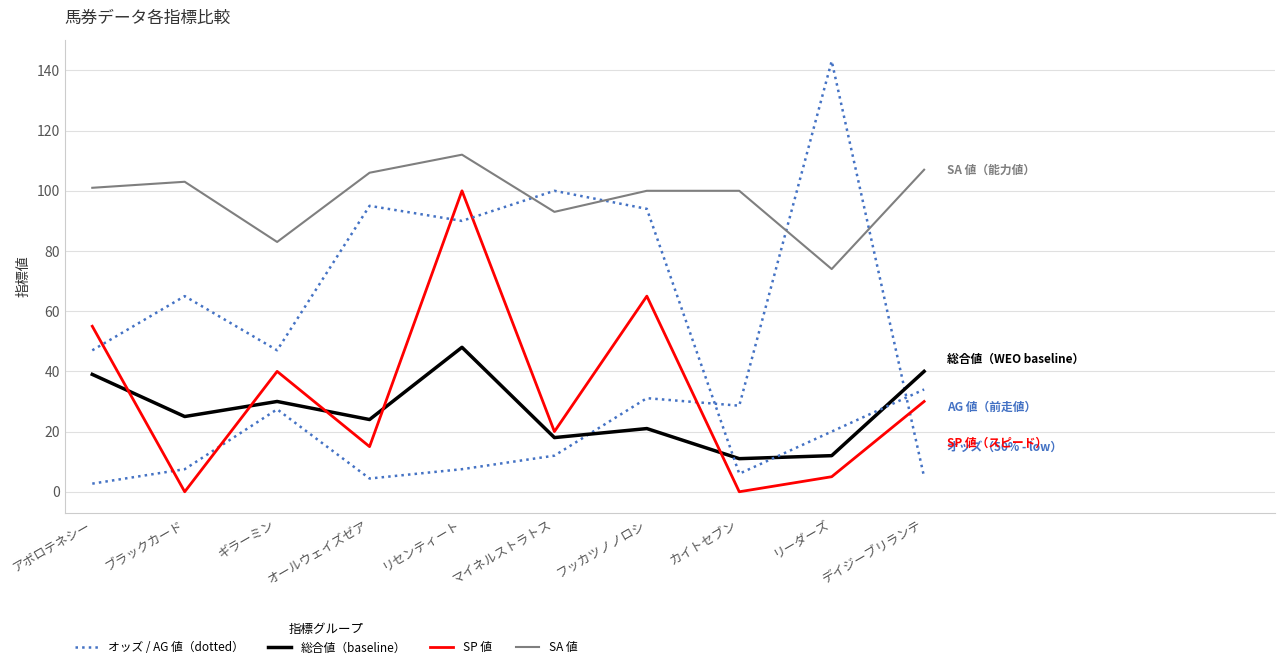

Does the chart display data point markers on the line(s)?

No